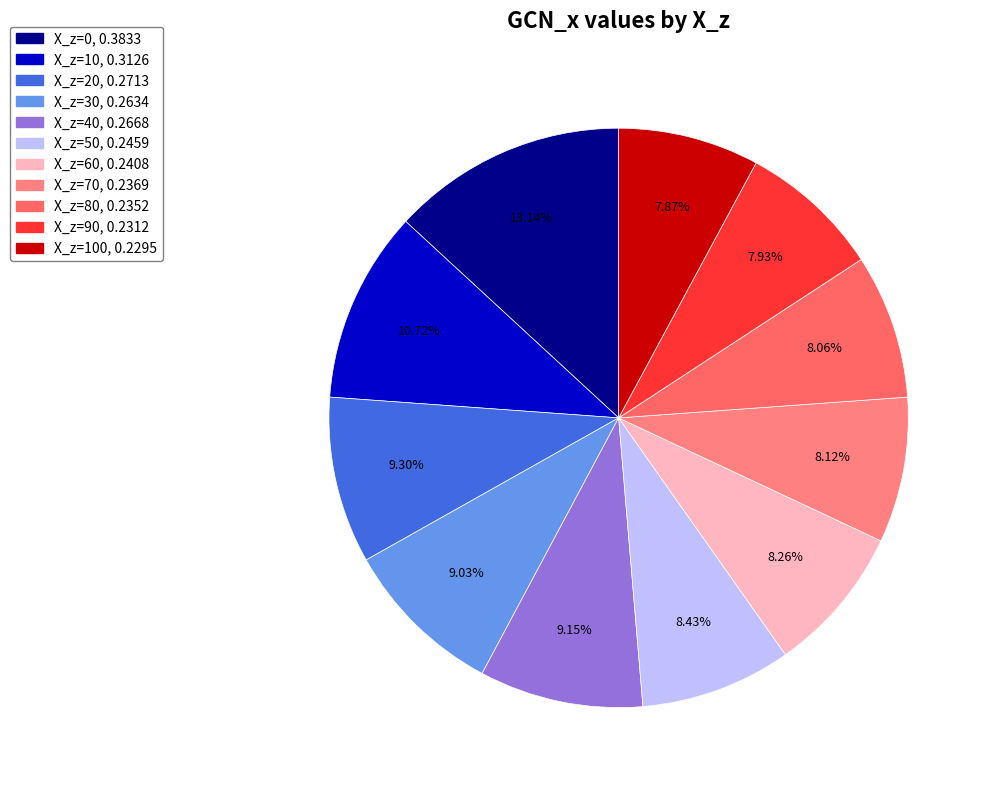

What is the smallest slice in the pie chart?

X_z=100